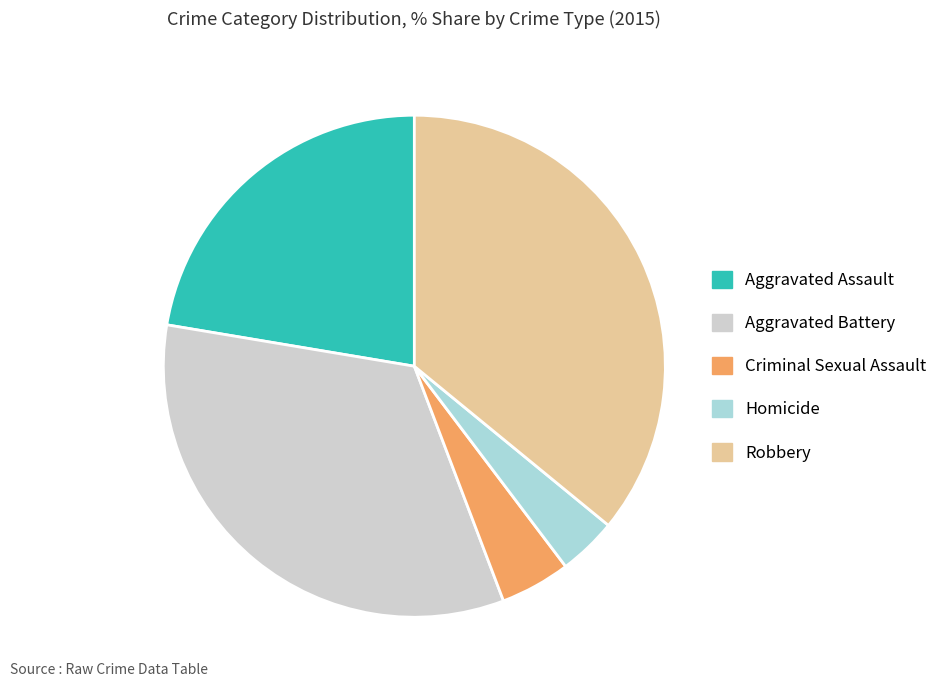

Approximately how many times larger is the value at Robbery compared to Aggravated Battery?

1.1